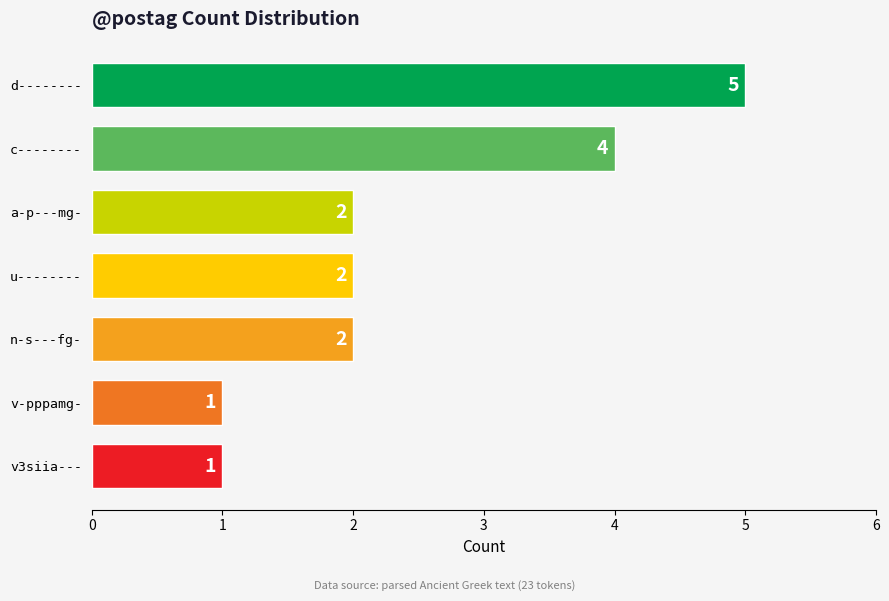

What is the average value?

2